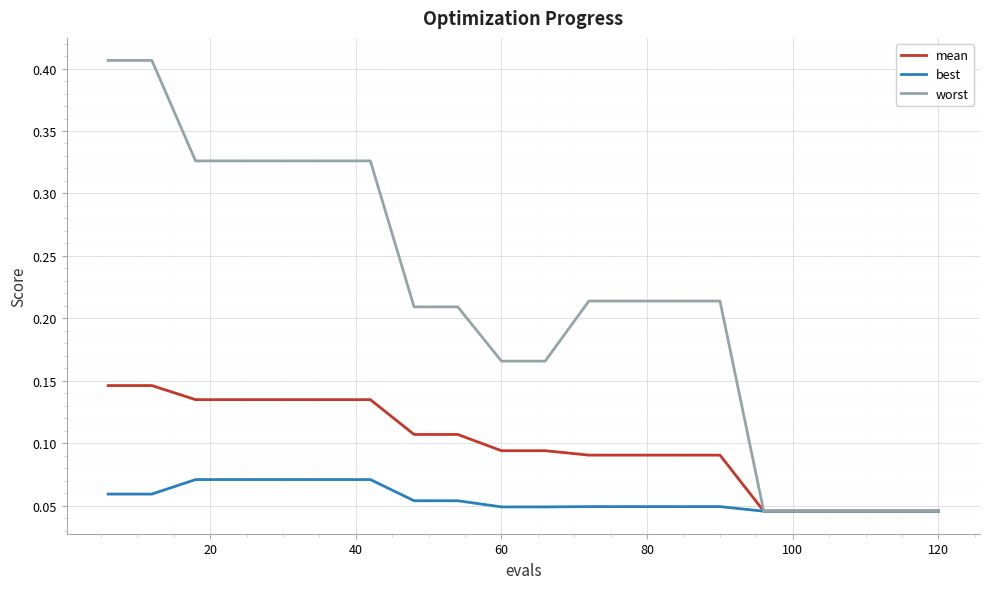

Which series has the largest range (max minus min)?

worst